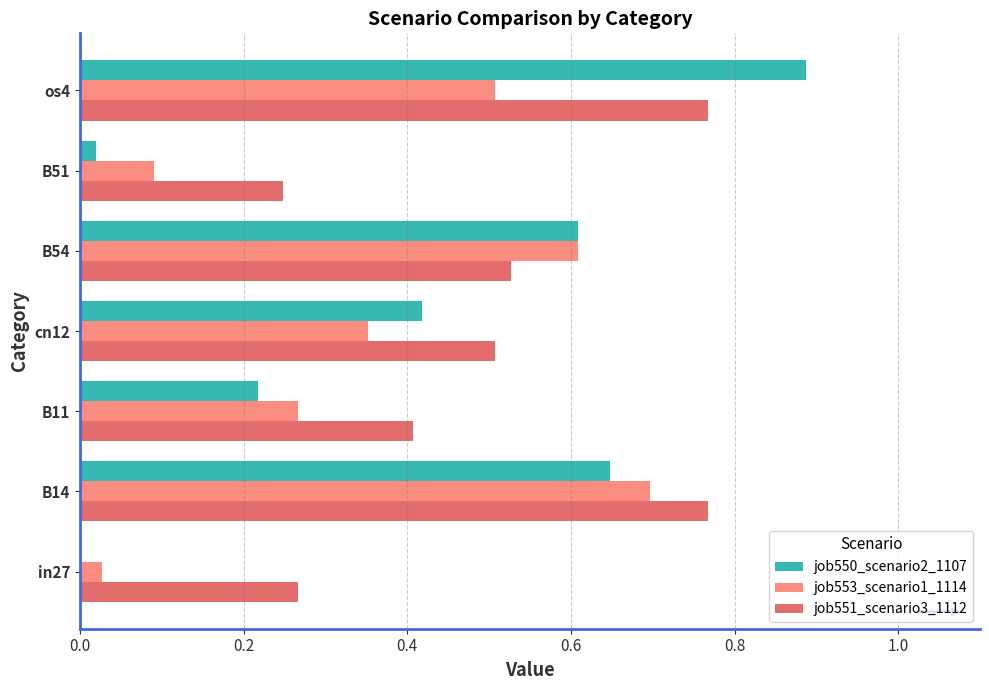

Which series has the largest total across all categories?

job551_scenario3_1112